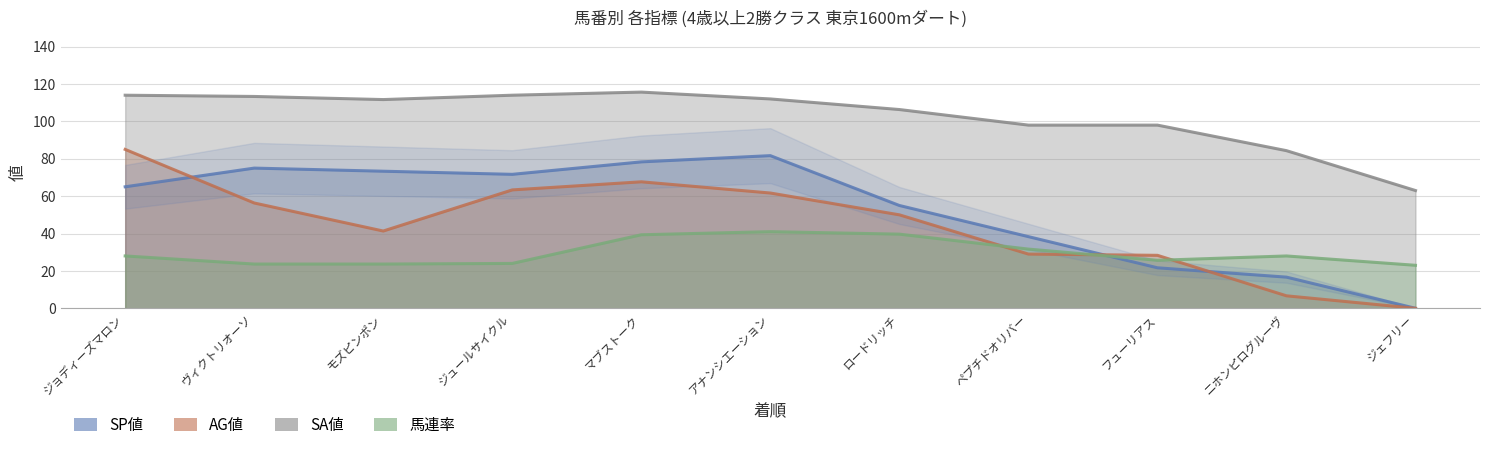

What is the difference between the highest and lowest values at 1?

86